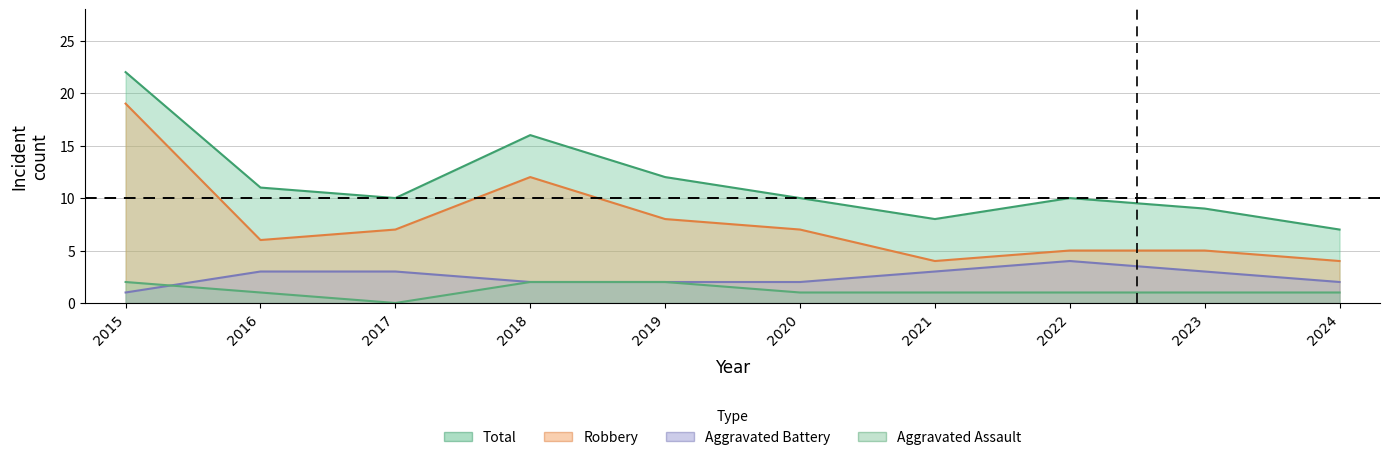

Which series changed the most between 2023 and 2024?

Total